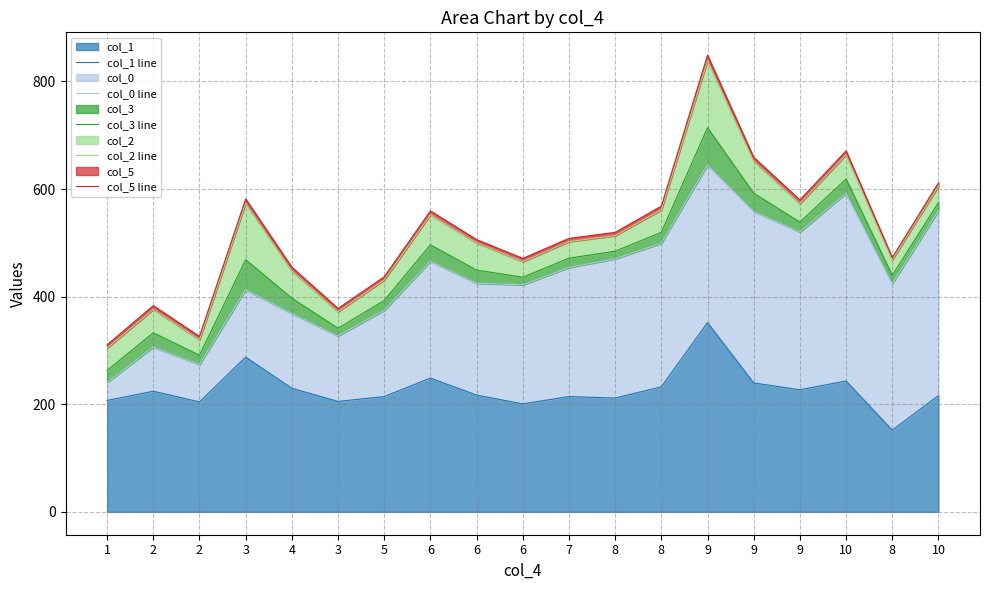

Is it true that col_5 line equals 658.9 at 9?

True